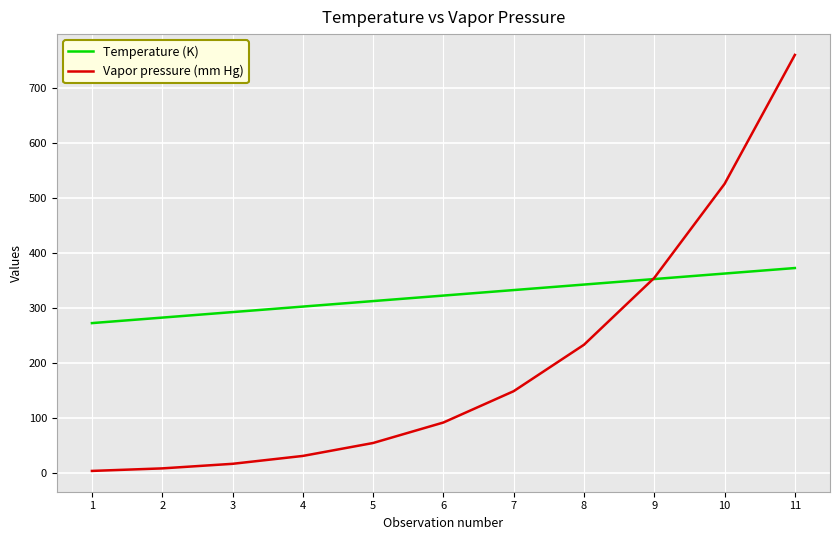

The Temperature (K) series shows 293.0 at 3. True or false?

True